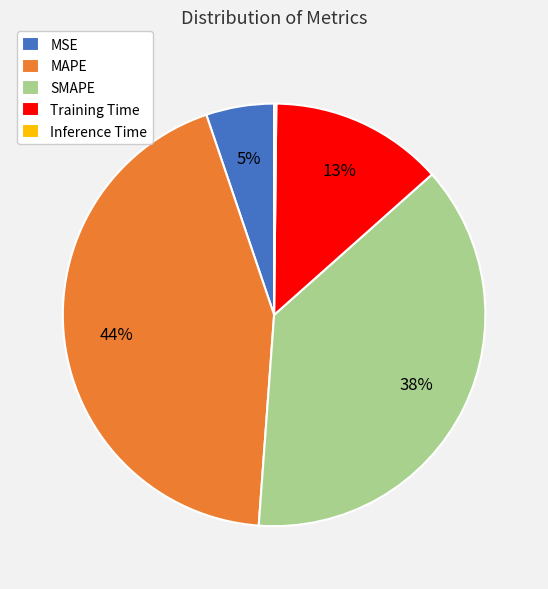

Is the sum of Training Time and MAPE greater than half?

Yes